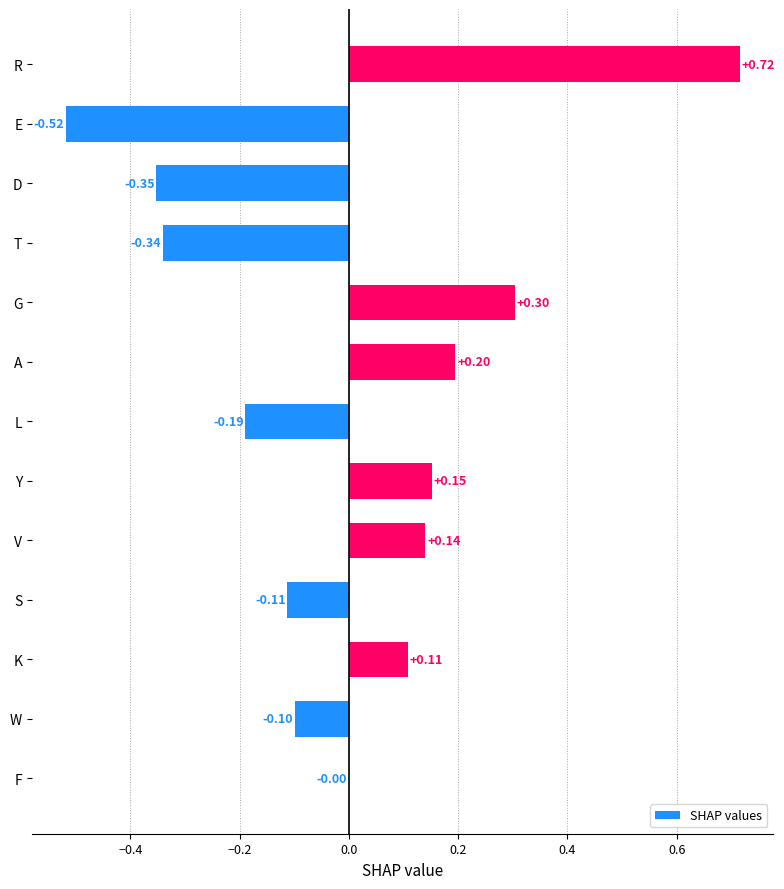

At which label is the value closest to 0?

F